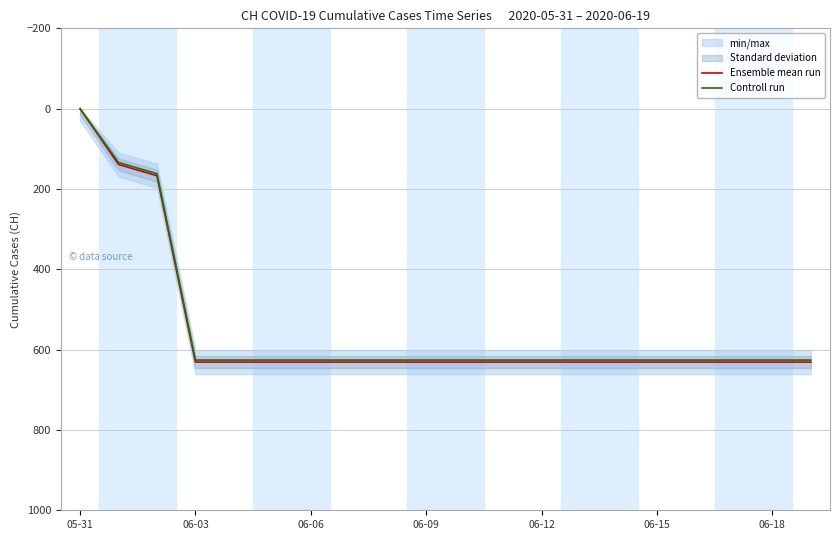

At which label does Ensemble mean run reach its minimum?

05-31